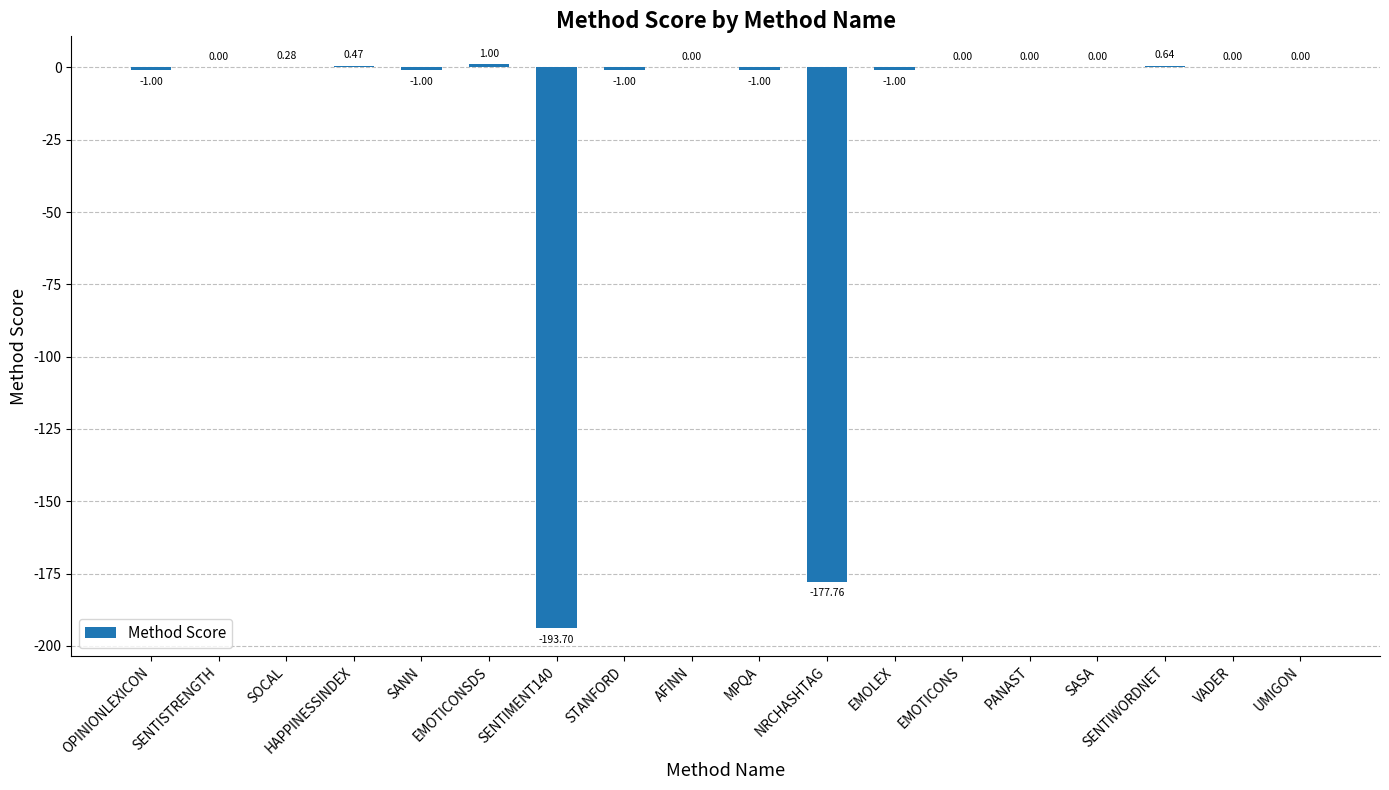

Which label corresponds to the largest value in the chart?

EMOTICONSDS